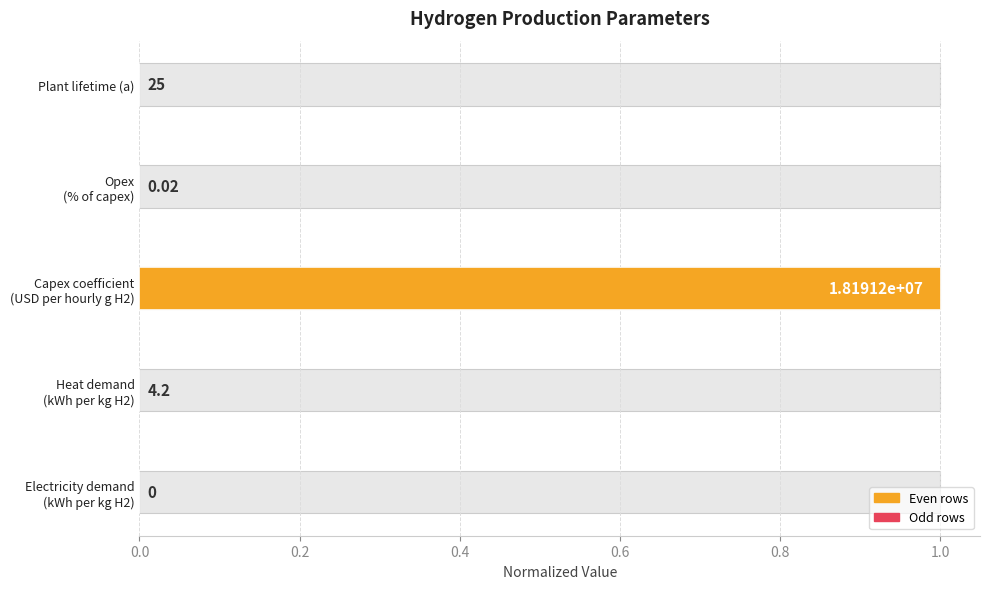

Reading left to right, transcribe all the data shown in this chart.

0.0	0.0	1.0	0.0	0.0